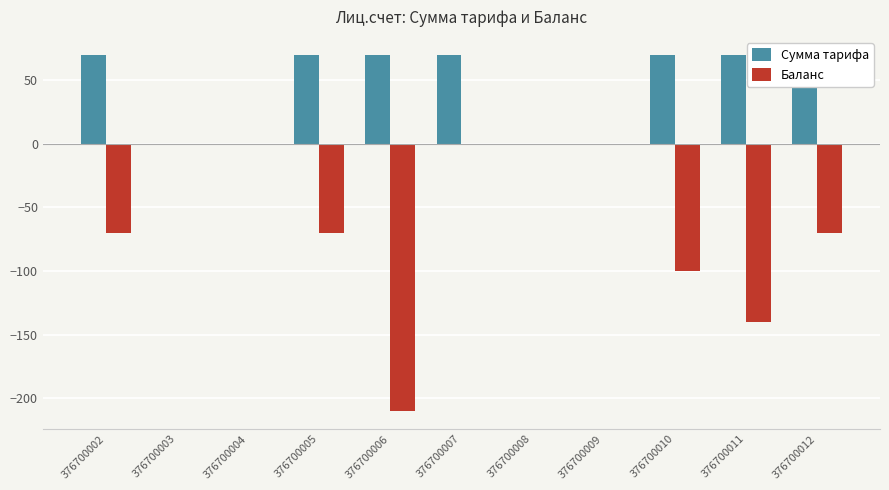

Reading left to right, what are all the values shown in this chart?

Сумма тарифа: 376700002=70	376700003=0	376700004=0	376700005=70	376700006=70	376700007=70	376700008=0	376700009=0	376700010=70	376700011=70	376700012=70
Баланс: 376700002=-70	376700003=0	376700004=0	376700005=-70	376700006=-210	376700007=0	376700008=0	376700009=0	376700010=-100	376700011=-140	376700012=-70